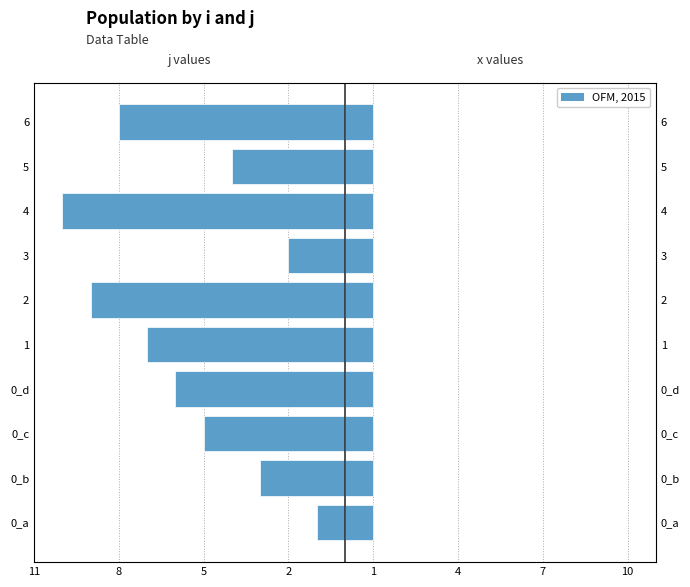

Is it true that x (right) equals 1.3 at 5?

False